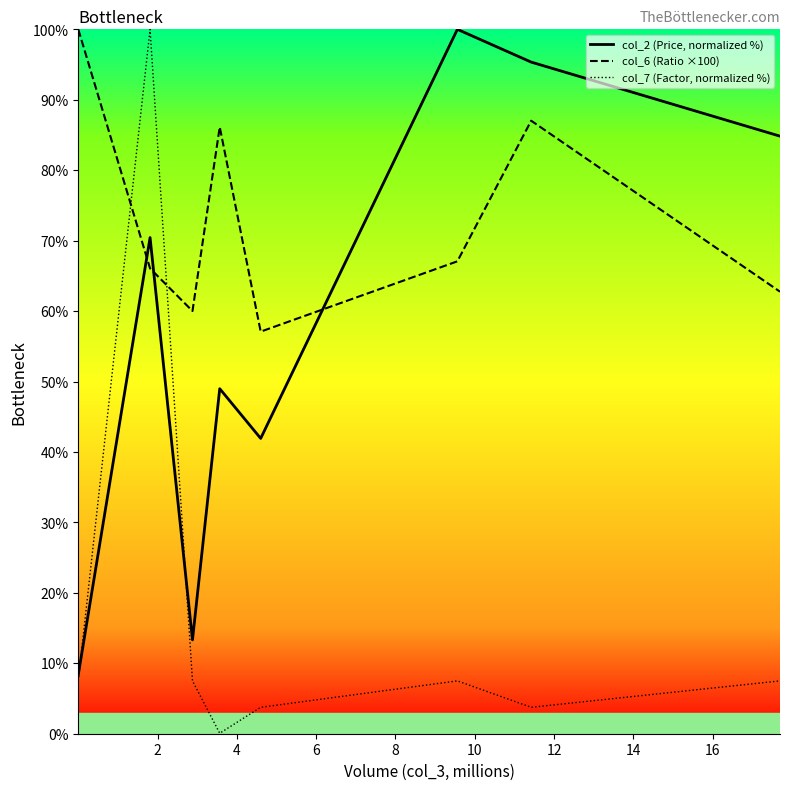

Which series has the widest spread of values?

col_7 (Factor, normalized %)